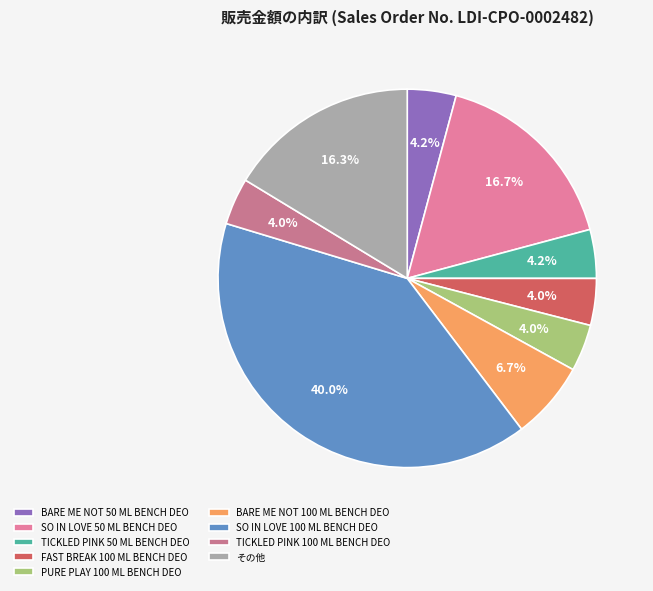

Which category has the biggest portion of the pie?

SO IN LOVE 100 ML BENCH DEO